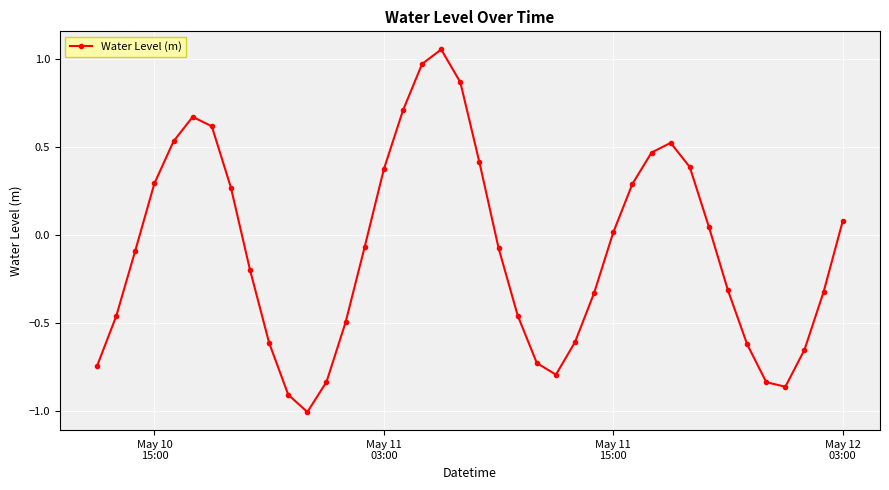

What is the minimum value shown in the chart?

-1.0